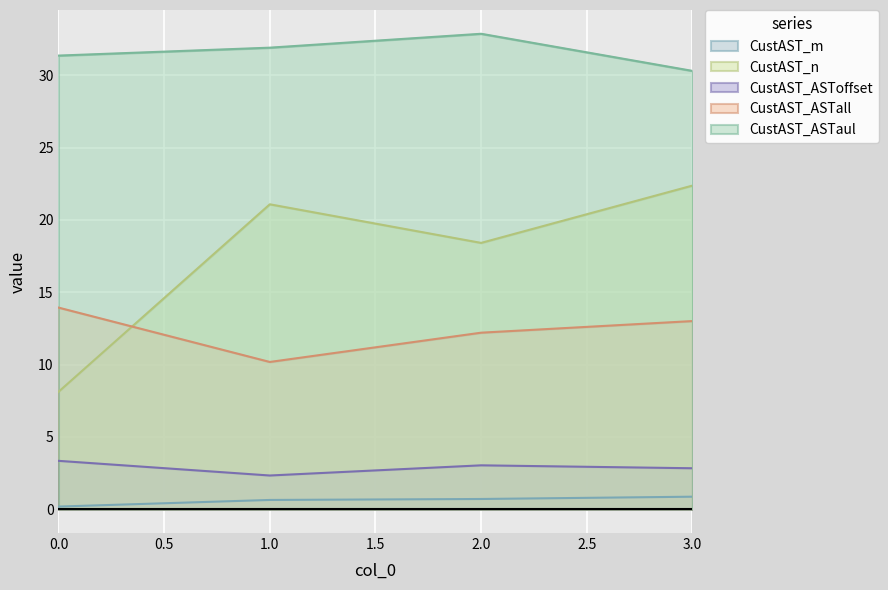

What is the maximum value shown in the chart?

32.9